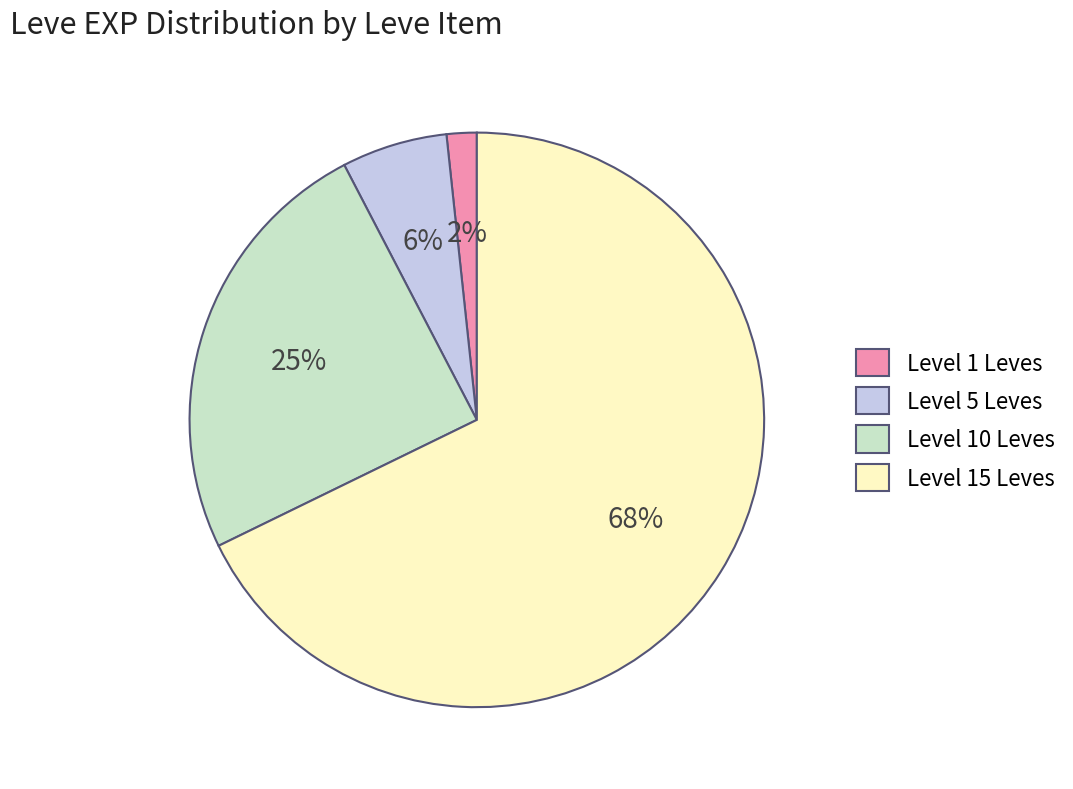

What is the ratio of the value at Level 10 Leves to the value at Level 15 Leves?

0.4